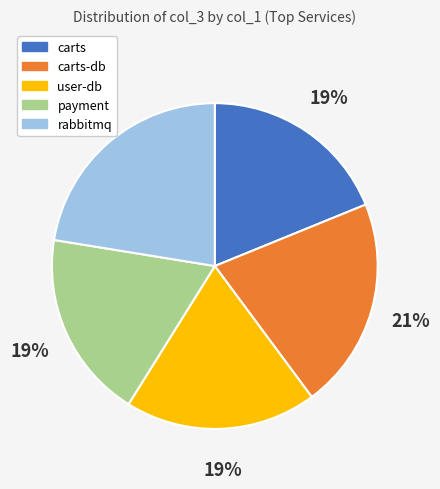

What percentage is the payment slice, to the nearest percent?

19%